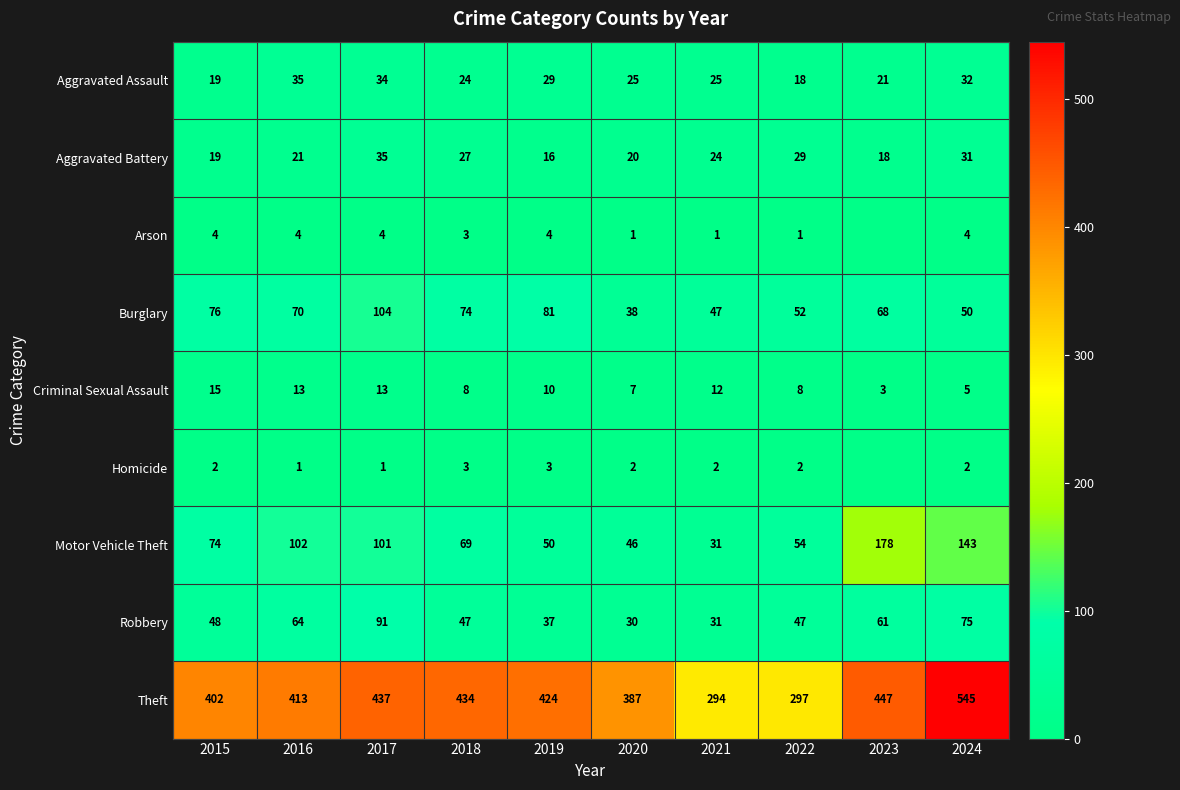

At which label does Aggravated Assault first exceed 25?

2016